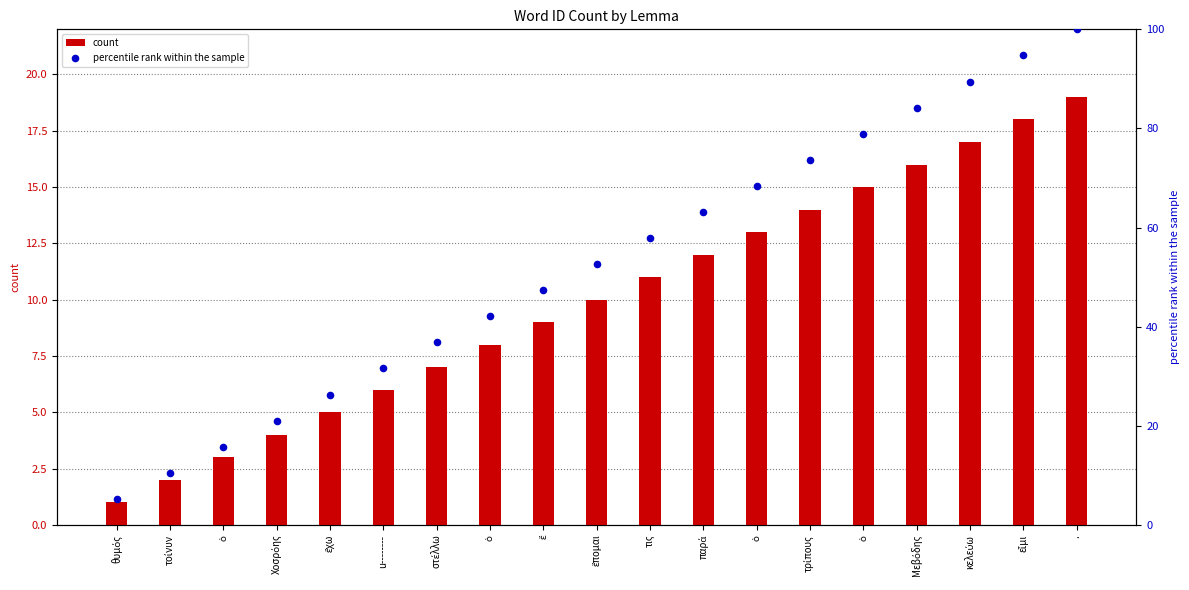

What is the total value across all series at θυμός?

6.3